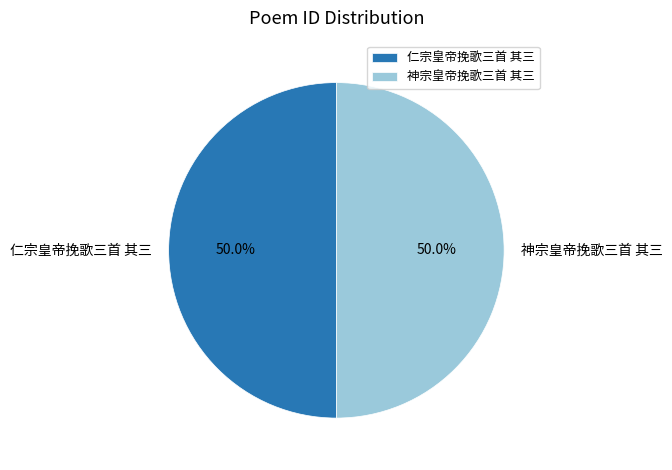

Approximately how many times larger is the value at 神宗皇帝挽歌三首 其三 compared to 仁宗皇帝挽歌三首 其三?

1.0